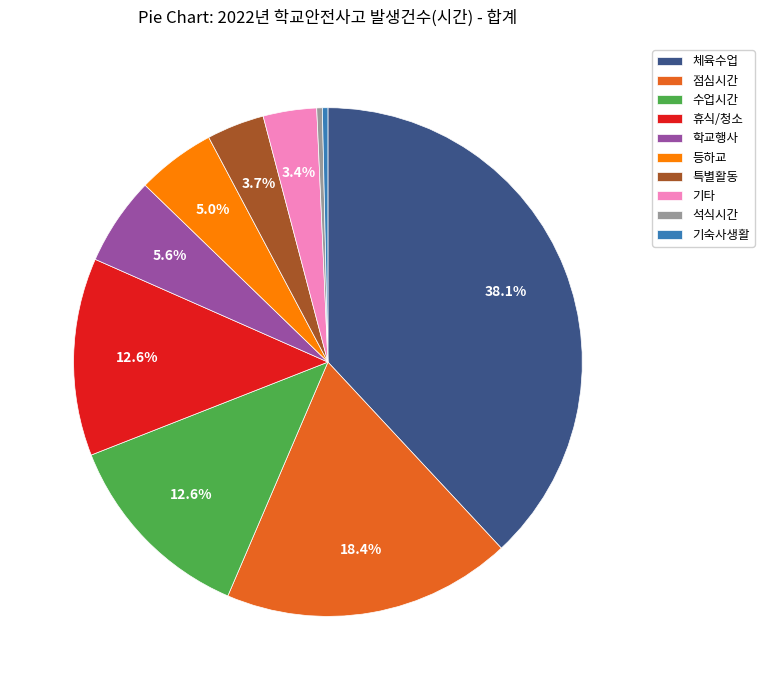

To the nearest percent, what percentage of the pie is 수업시간?

13%